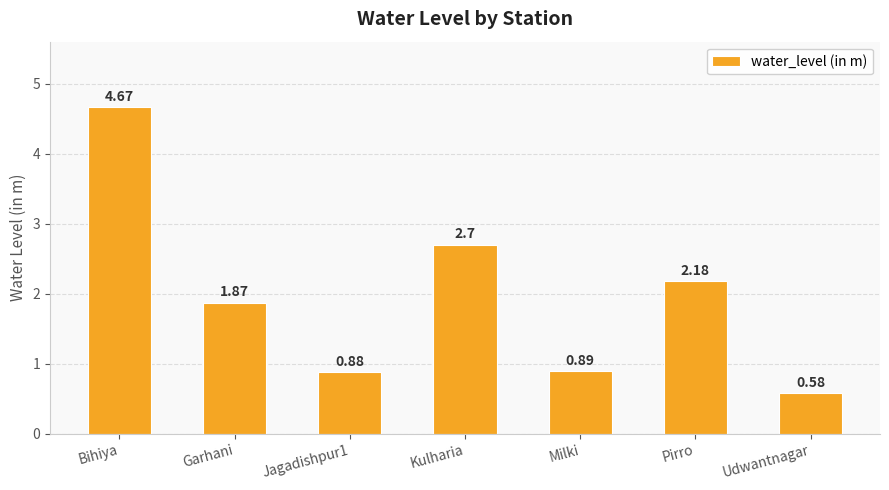

Are the bars horizontal?

No